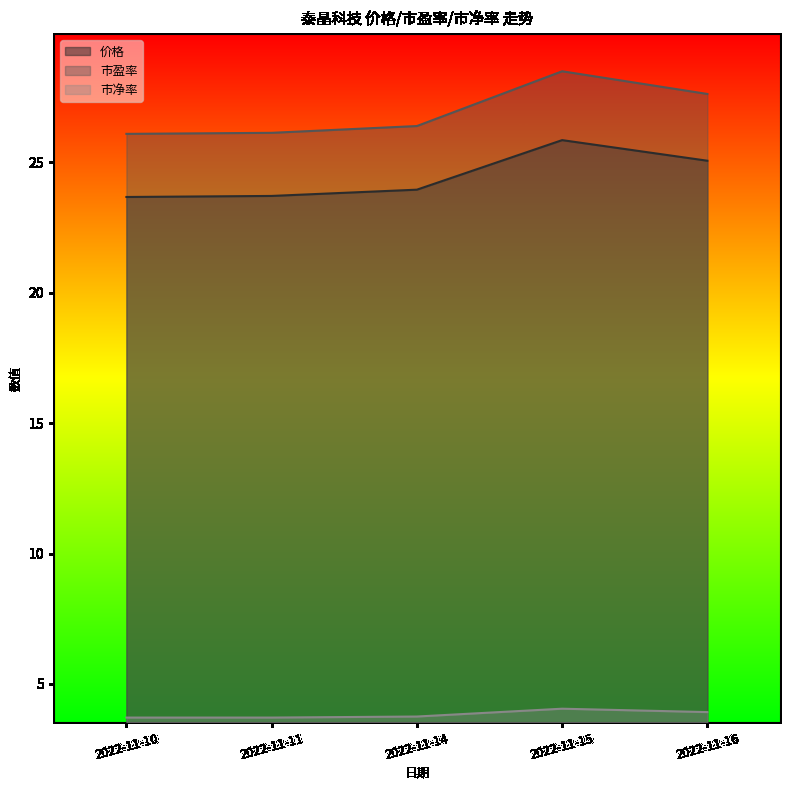

What is the value of the 价格 point at the 3rd from the left?

23.9